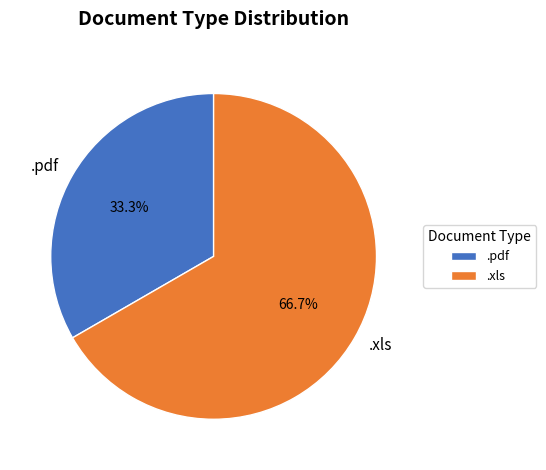

What is the majority slice?

.xls